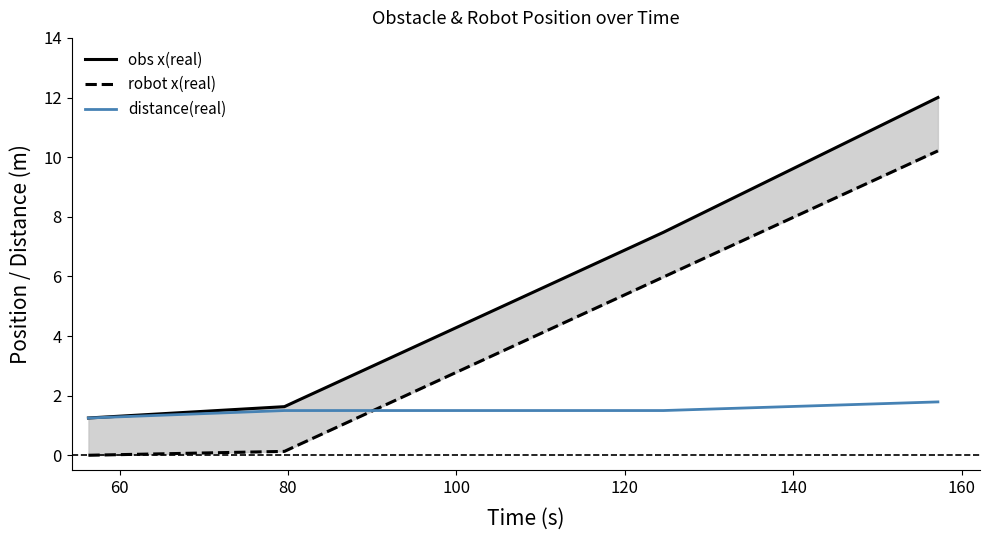

What is the average value of the distance(real) series?

1.5